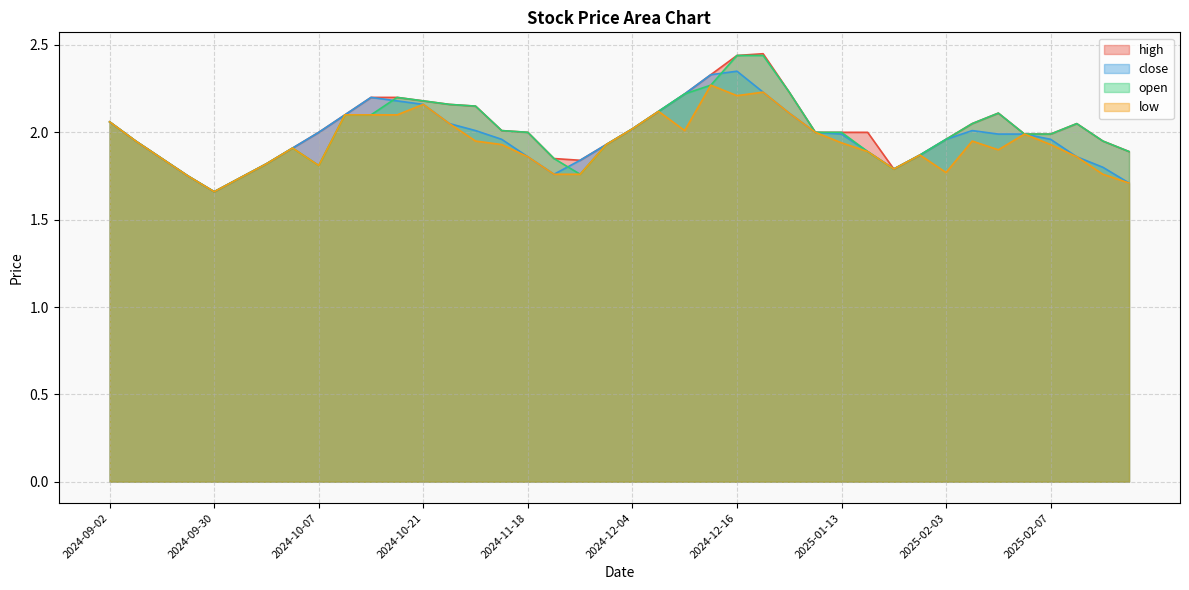

True or false: low and close intersect in this chart.

False